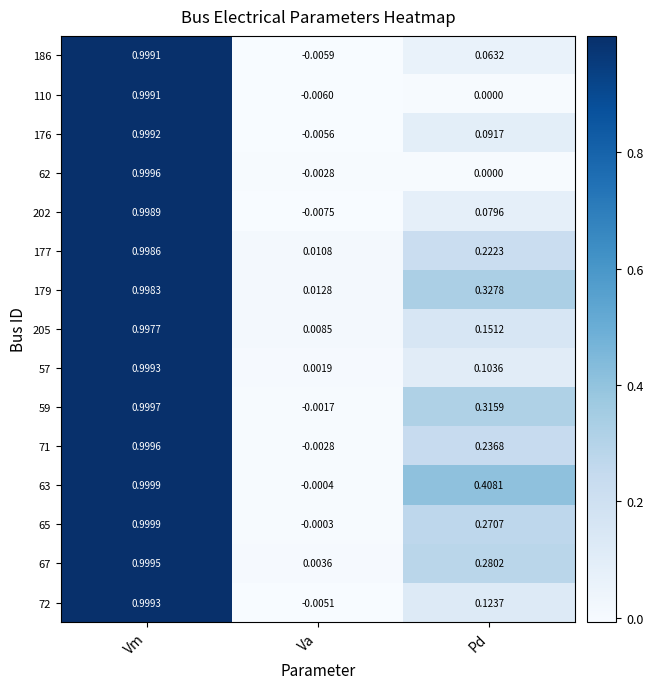

List the labels in order of 71 value, smallest first.

Va, Pd, Vm